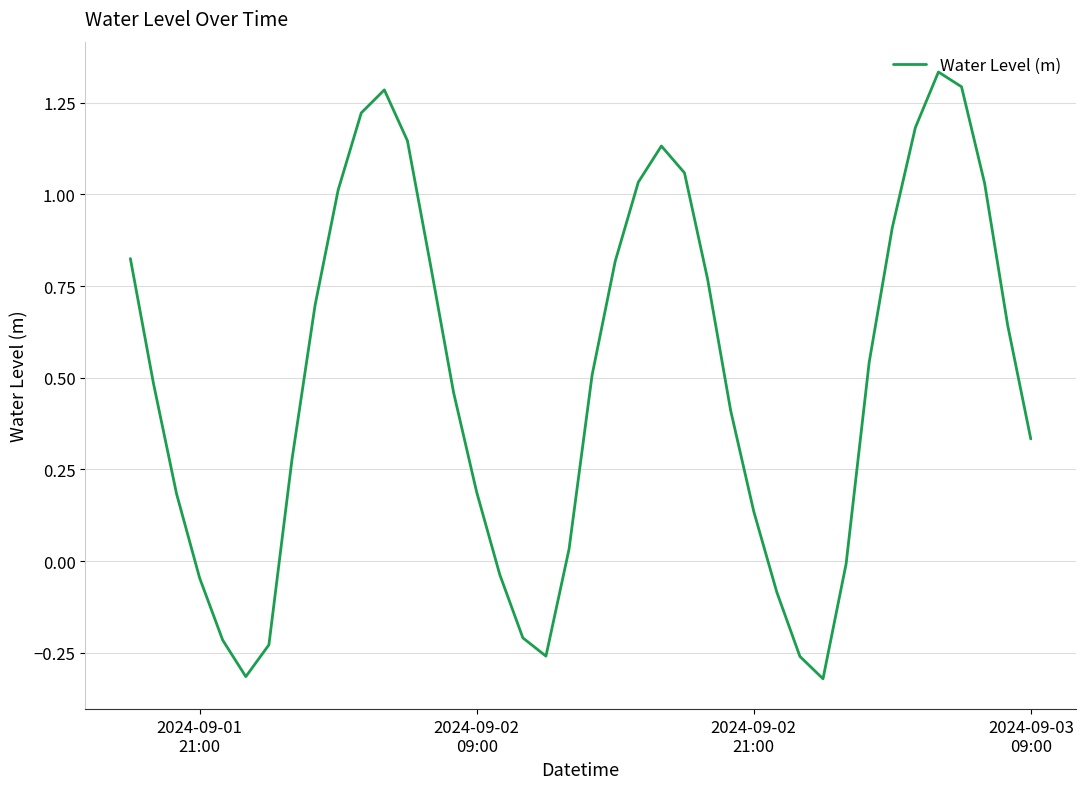

How many values are below 0?

11